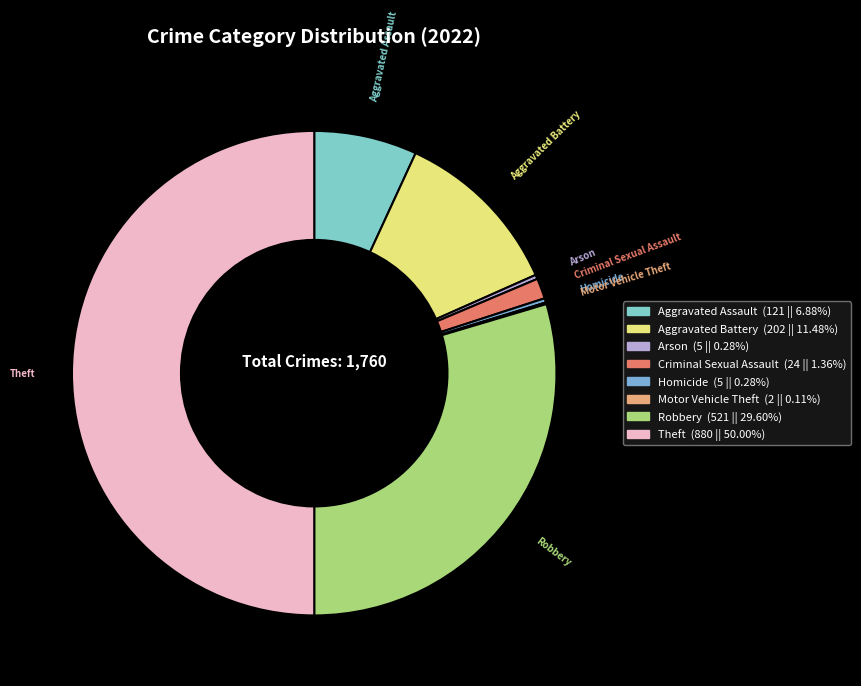

Which has a higher value, Aggravated Assault or Homicide?

Aggravated Assault